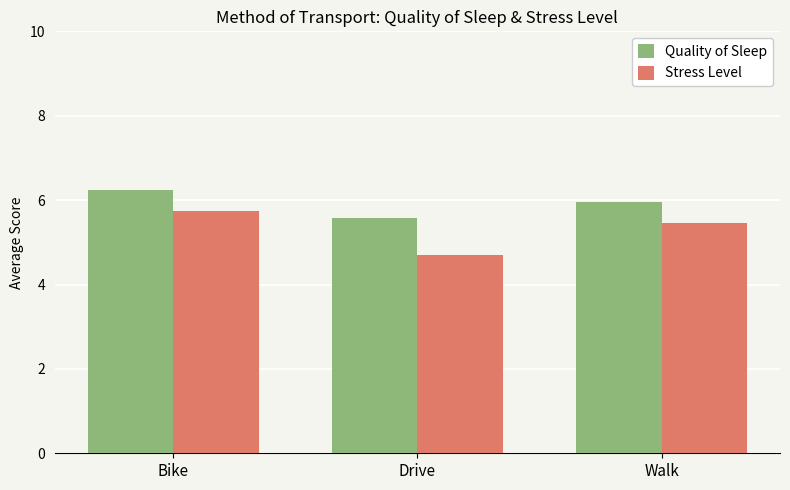

The value of Quality of Sleep at Bike is 11.0. True or false?

False